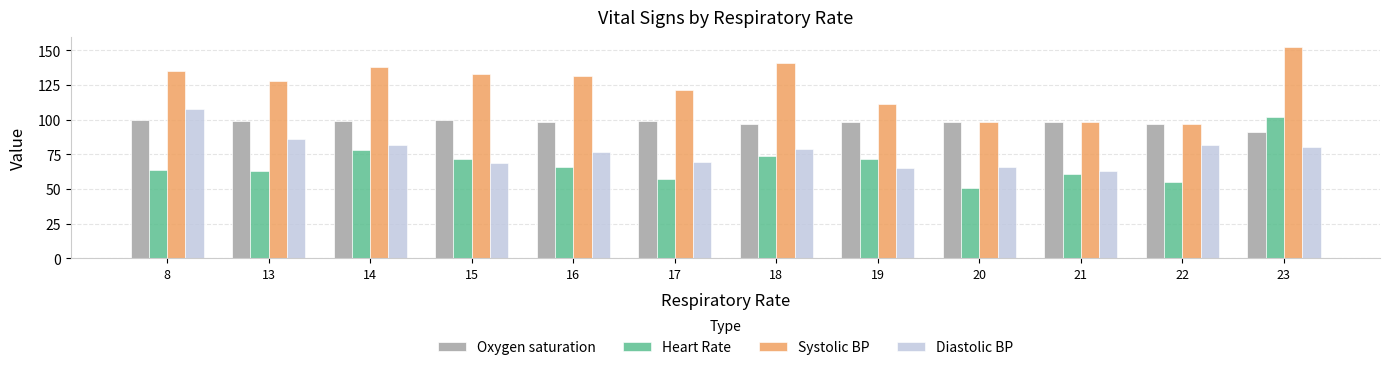

List the series in order of their overall mean, lowest first.

Heart Rate, Diastolic BP, Oxygen saturation, Systolic BP